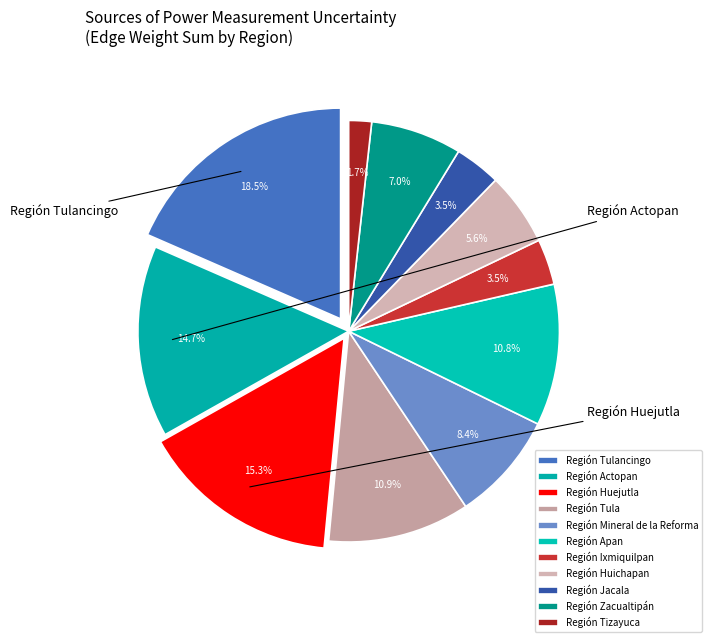

Which category has the smallest portion of the pie?

Región Tizayuca